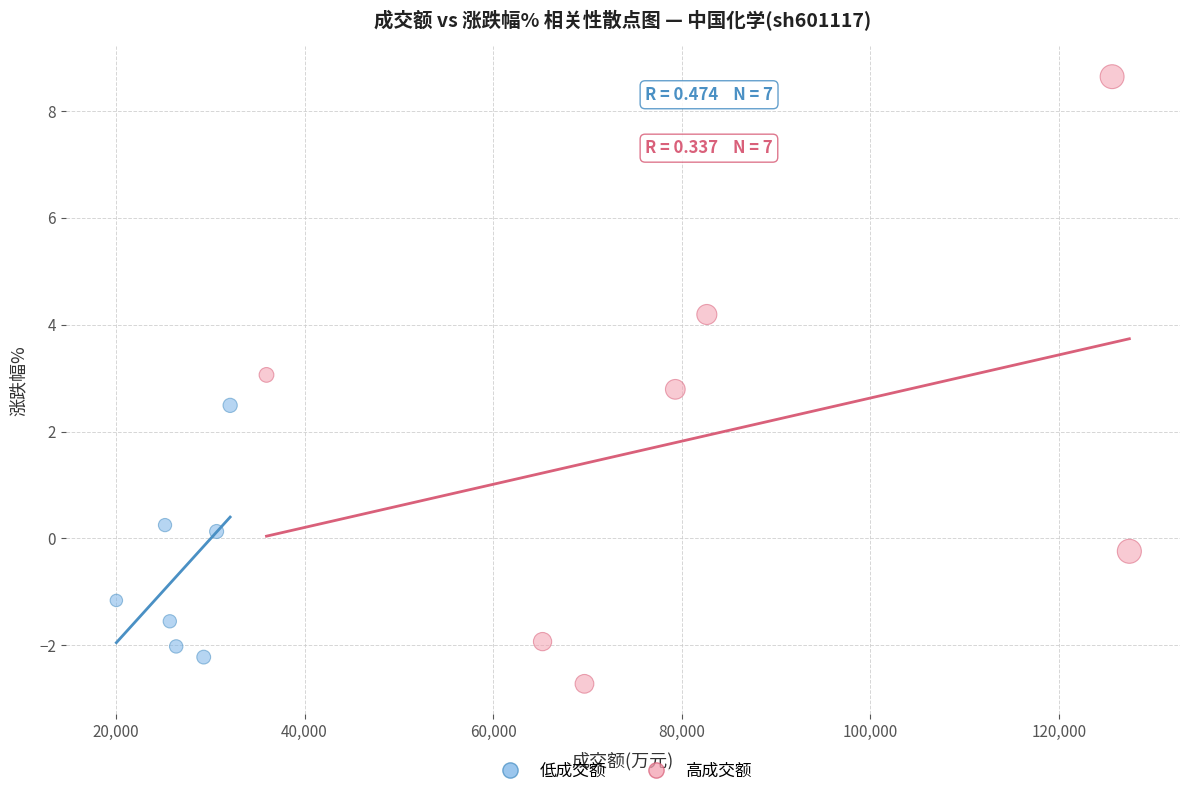

Which series has the widest spread of Y values?

高成交额